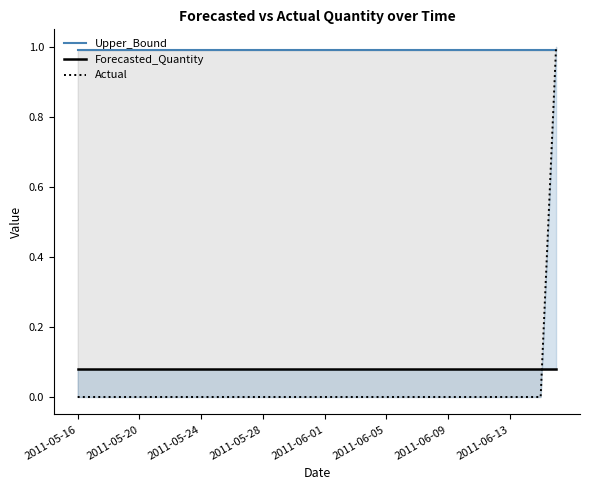

What is the difference between the maximum and minimum values?

1